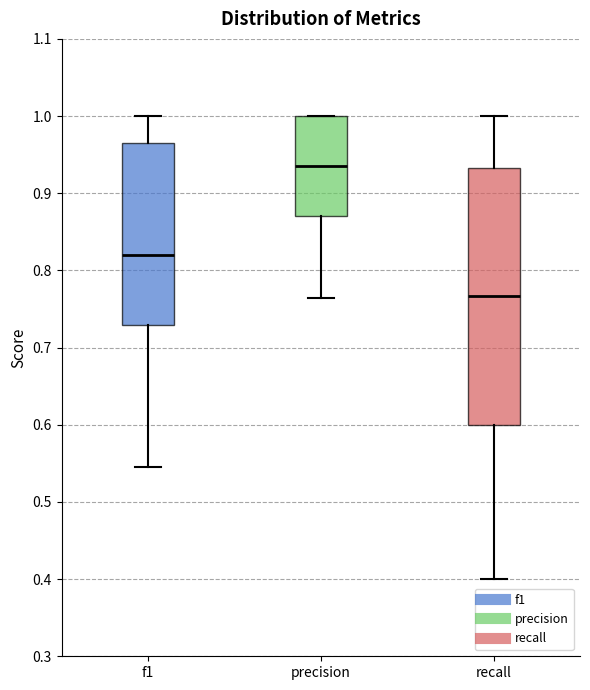

Which box is the tallest, from its lower edge to its upper edge?

recall